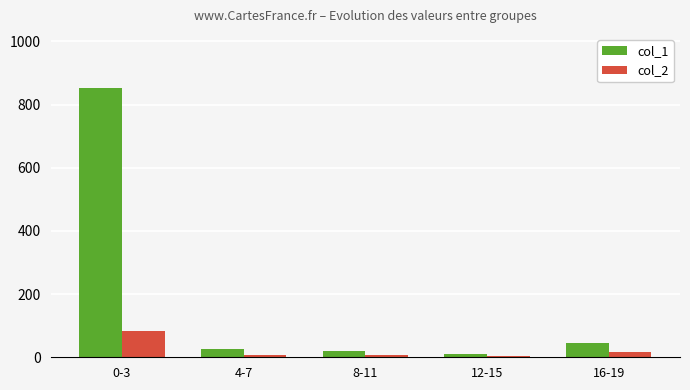

What is the highest value of the col_1 series?

853